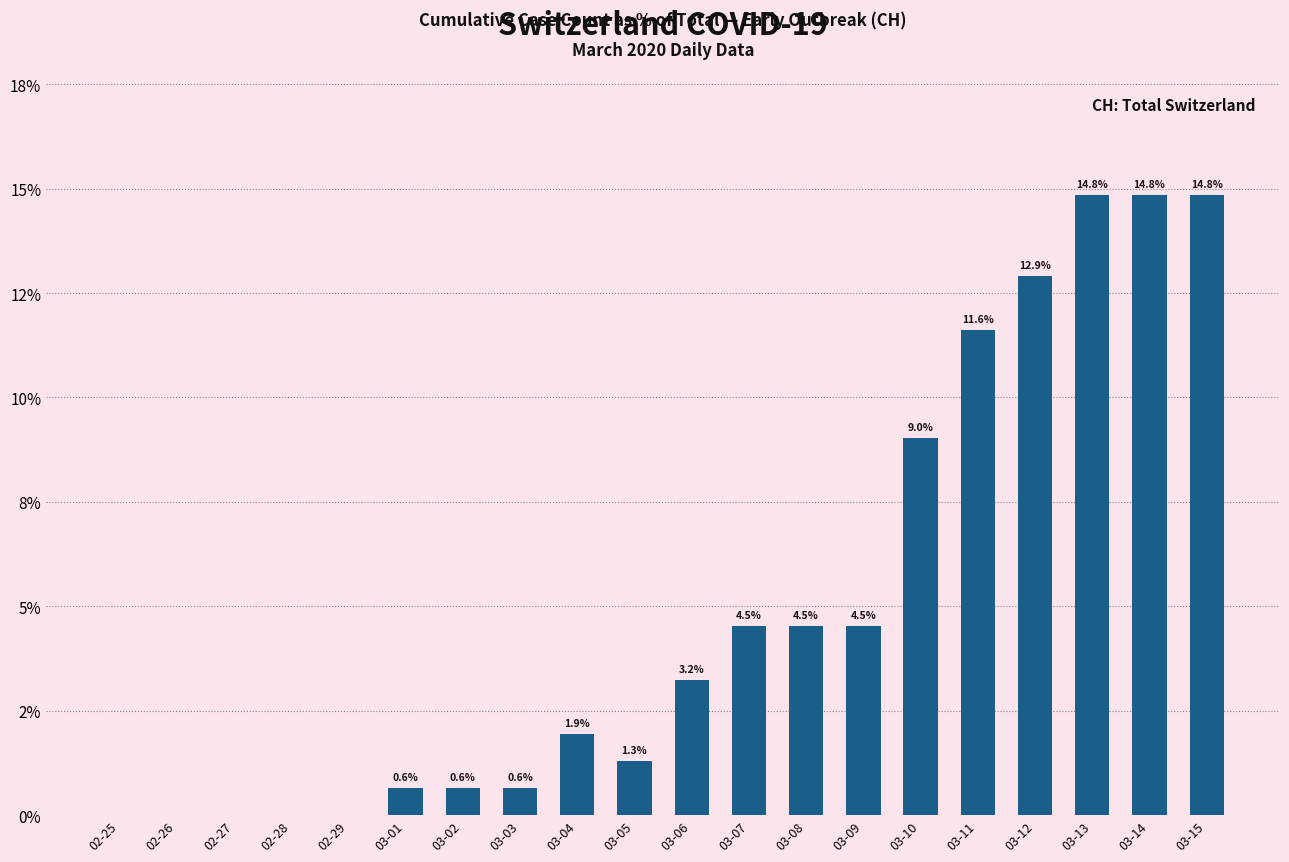

At which label is the value closest to 7?

03-10